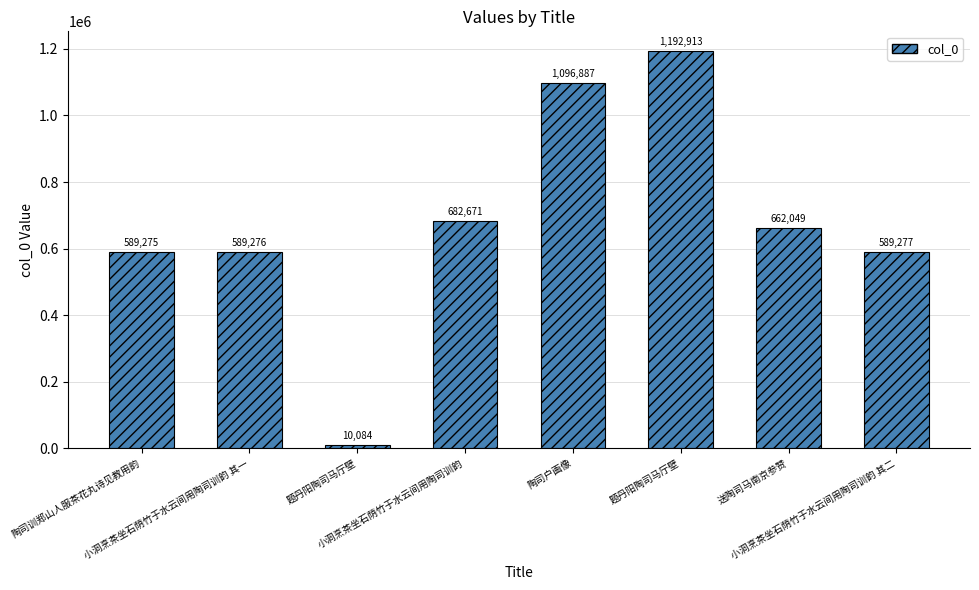

What is the change in value from 题丹阳陶司马厅壁 to 送陶司马南京参赞?

-530864